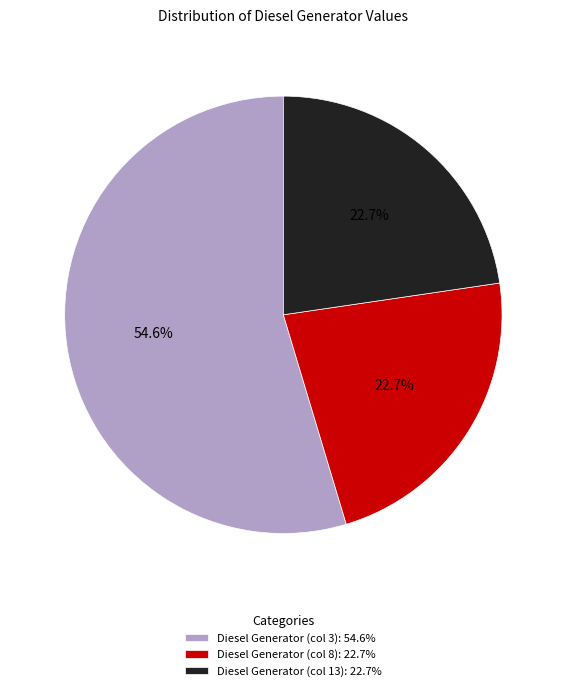

Combined, do Diesel Generator (col 13) and Diesel Generator (col 8) account for over 50%?

No